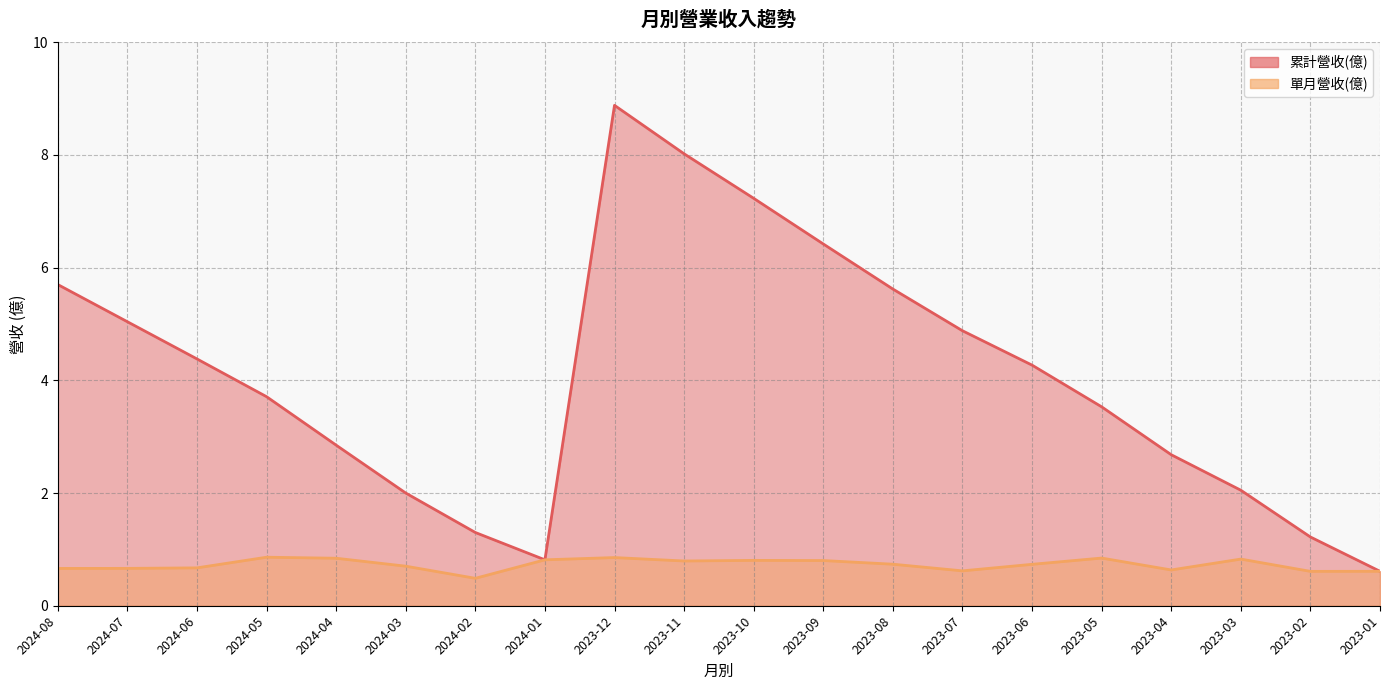

What is the difference between the 單月營收(億) values at 2024-04 and 2024-02?

0.4